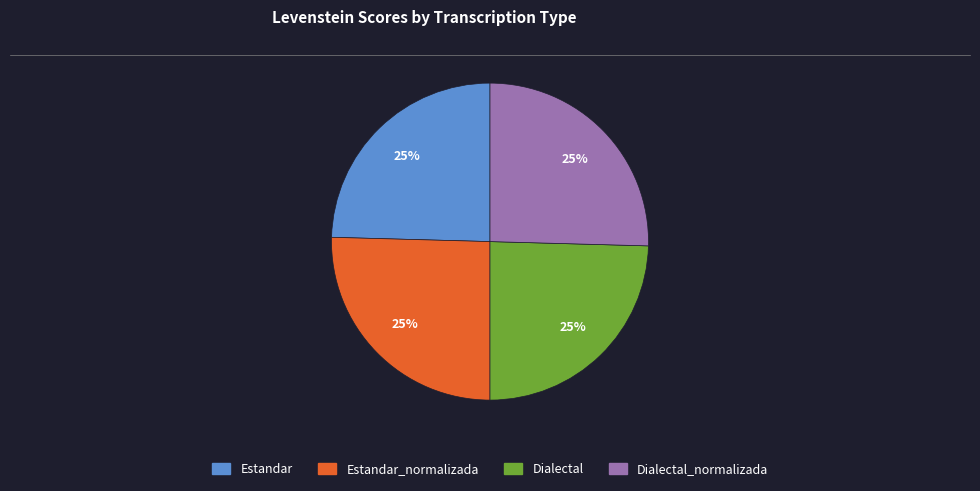

Is there a majority slice in this chart?

No